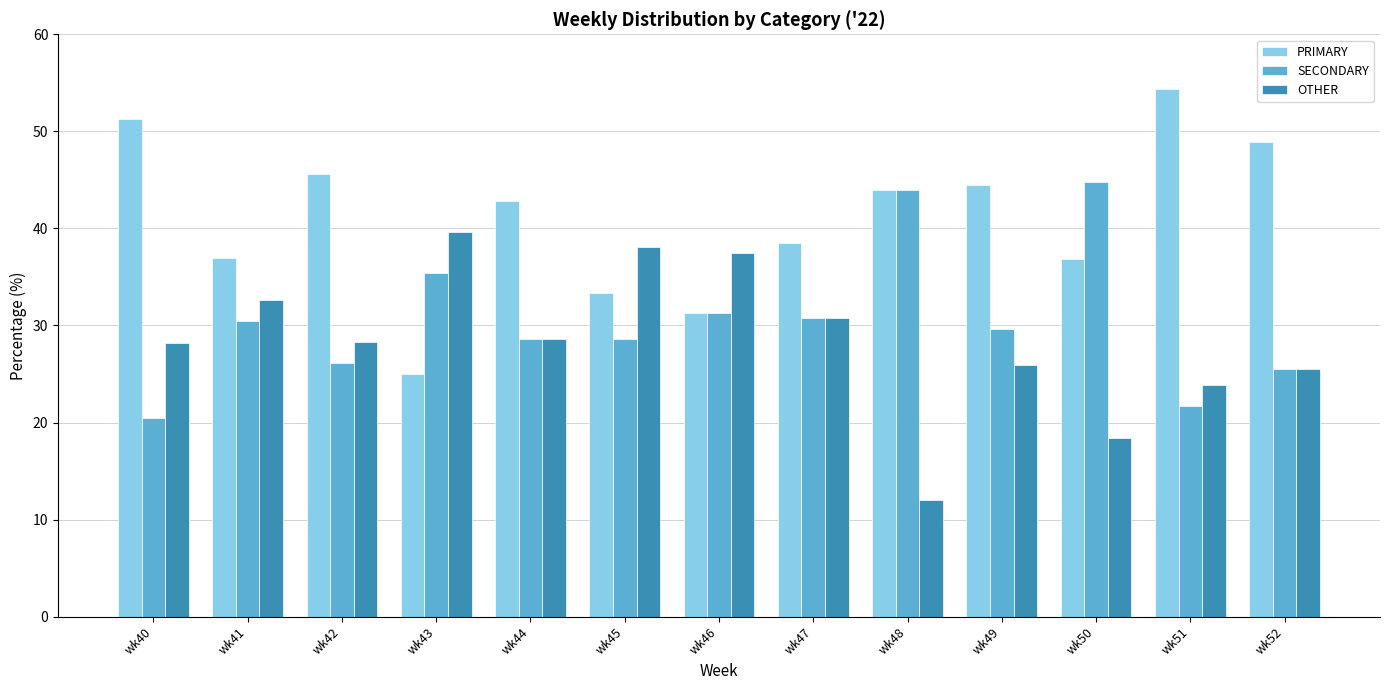

Which series has the largest total across all categories?

PRIMARY